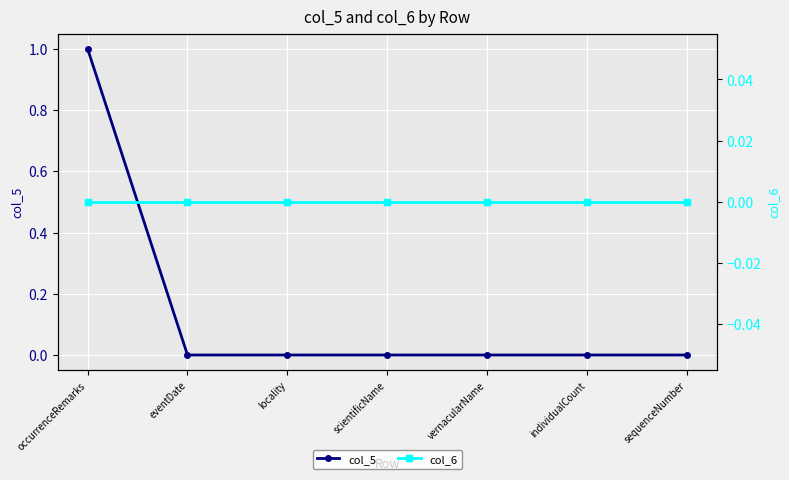

List the series in order of their overall mean, lowest first.

col_6, col_5